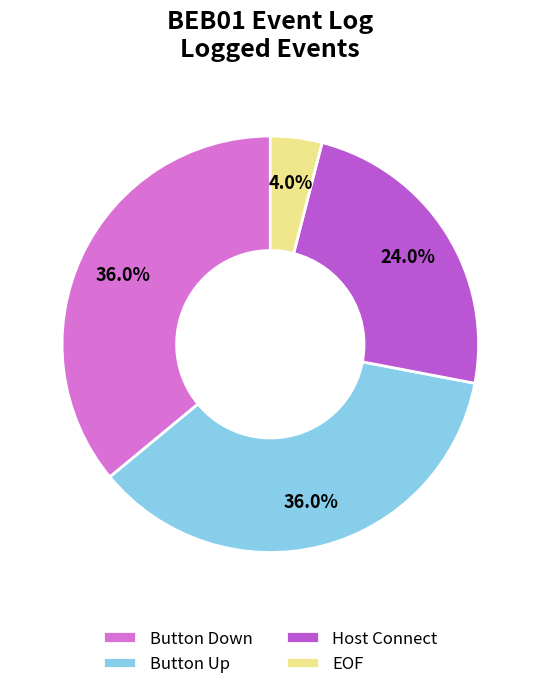

Which category has the smallest portion of the pie?

EOF